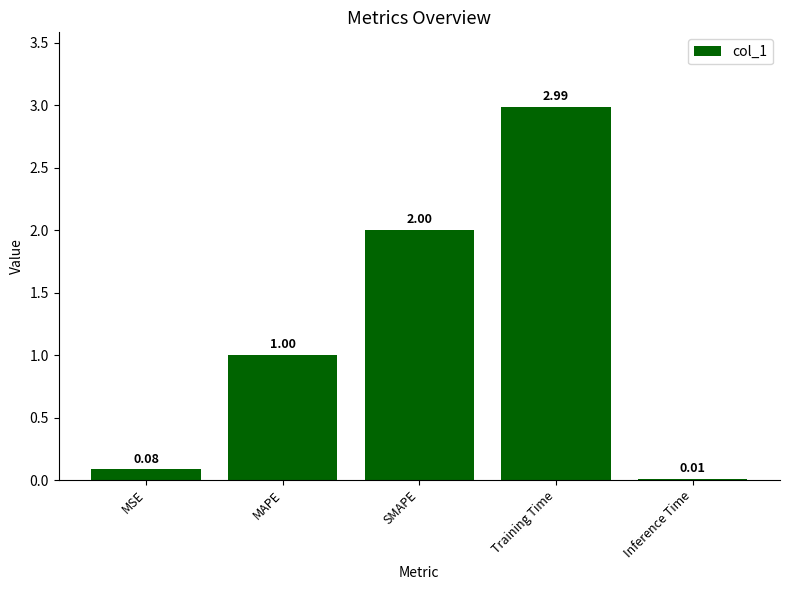

Where is the data nearest to the value 1?

MAPE